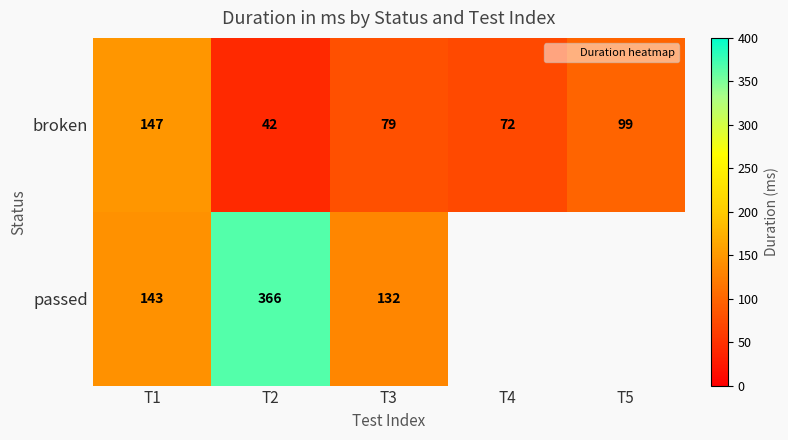

Between T3 and T4, which is larger?

T3